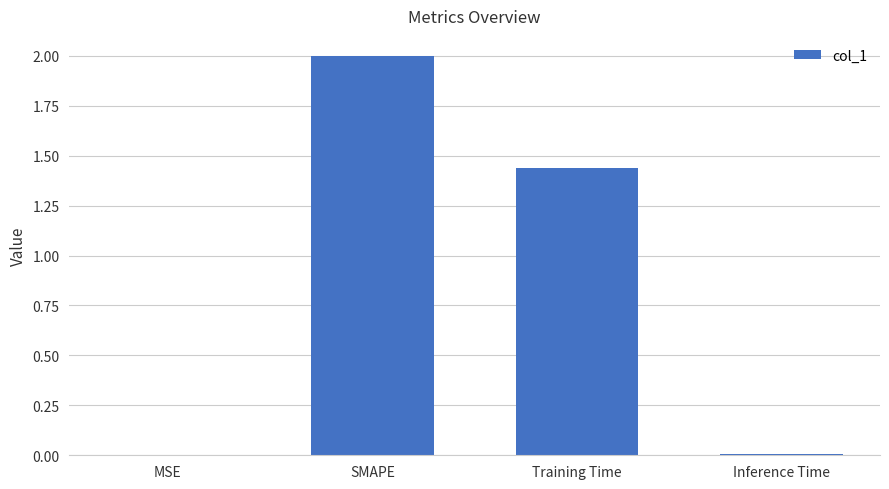

At which label is the value closest to 1?

Training Time